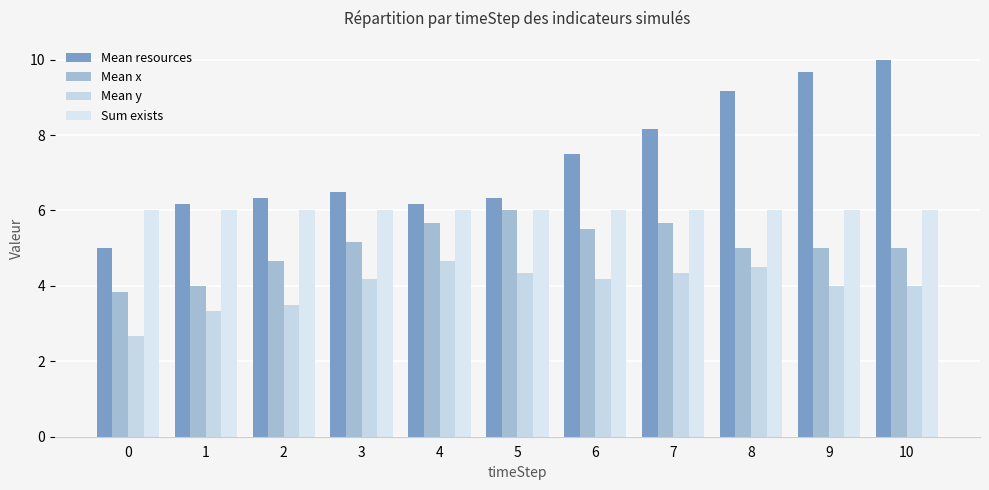

At which label is Mean resources closest to 7?

3